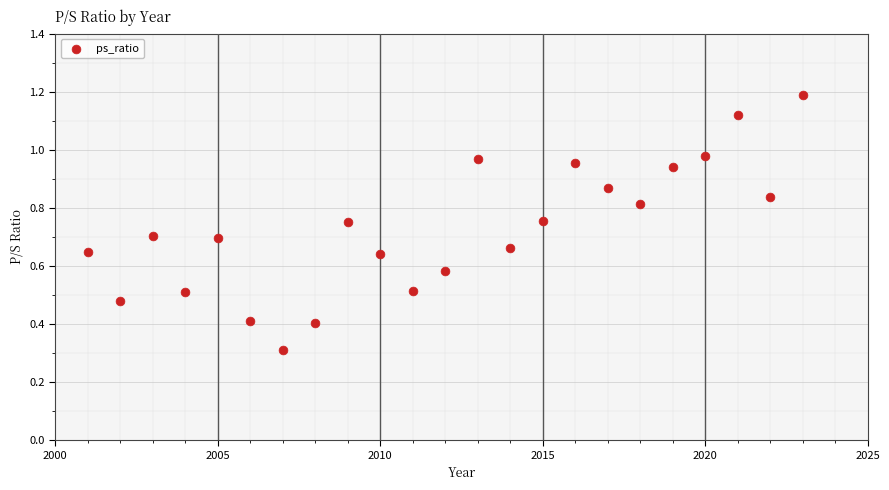

What is the range of X values (max minus min)?

22.0